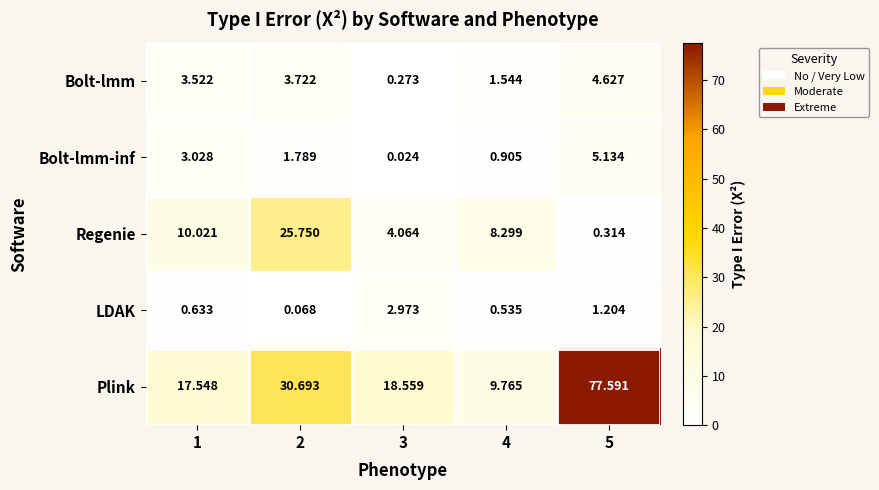

Between 1 and 3, which series saw the biggest shift?

Regenie